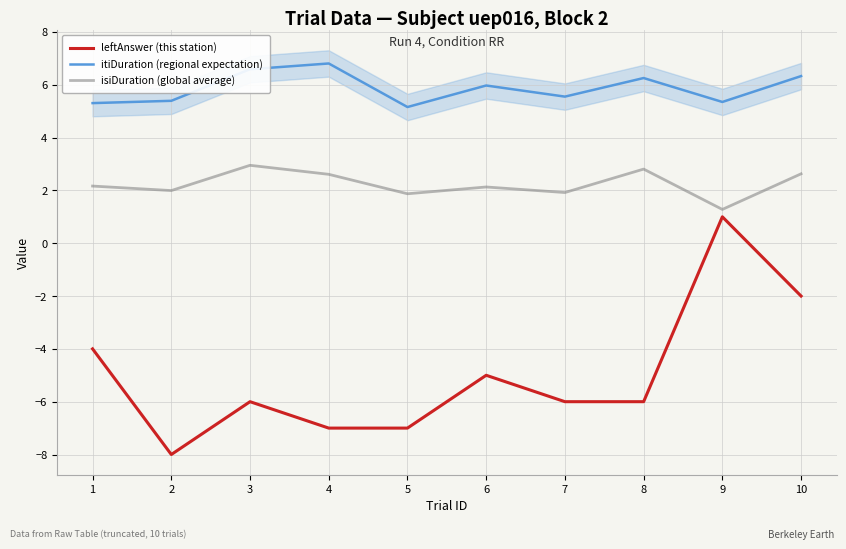

What is the difference between the highest and lowest values at 5?

12.2